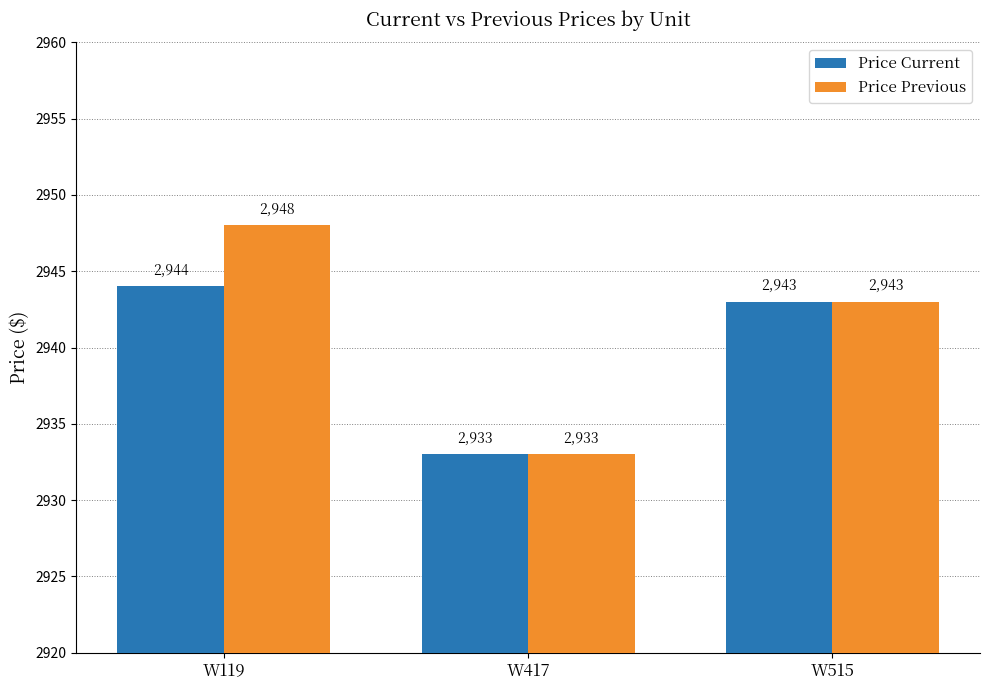

At which category is the sum across all series the highest?

W119